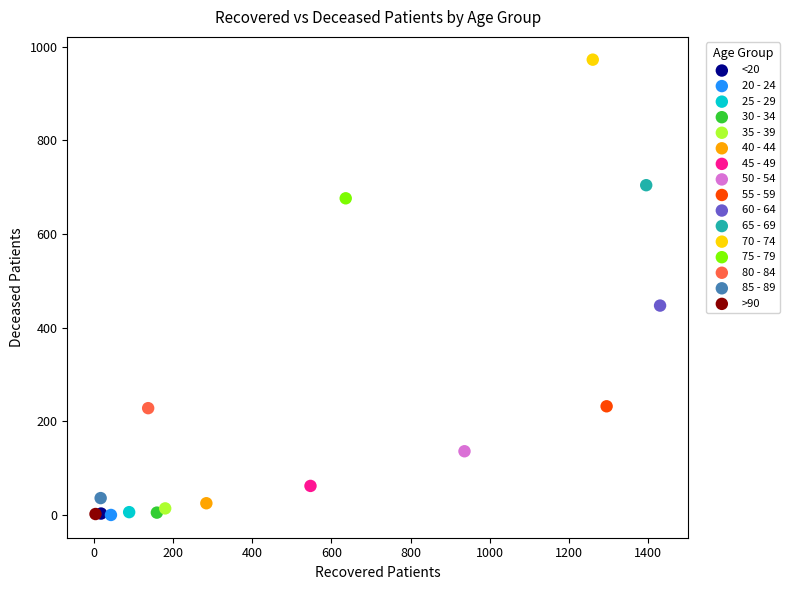

What are all the series names shown in the legend?

<20, 20 - 24, 25 - 29, 30 - 34, 35 - 39, 40 - 44, 45 - 49, 50 - 54, 55 - 59, 60 - 64, 65 - 69, 70 - 74, 75 - 79, 80 - 84, 85 - 89, >90